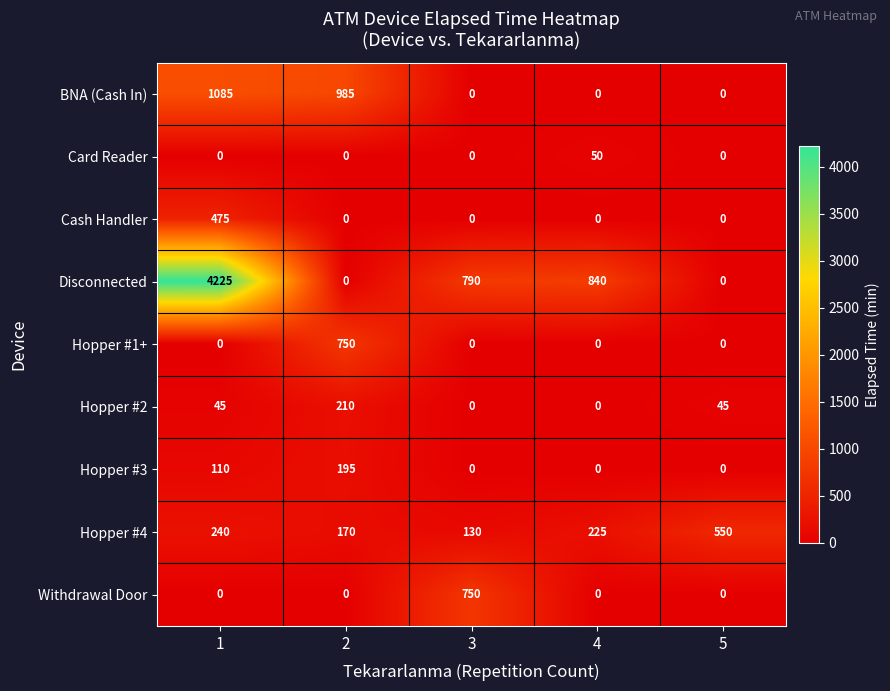

At which category is the sum across all series the highest?

1